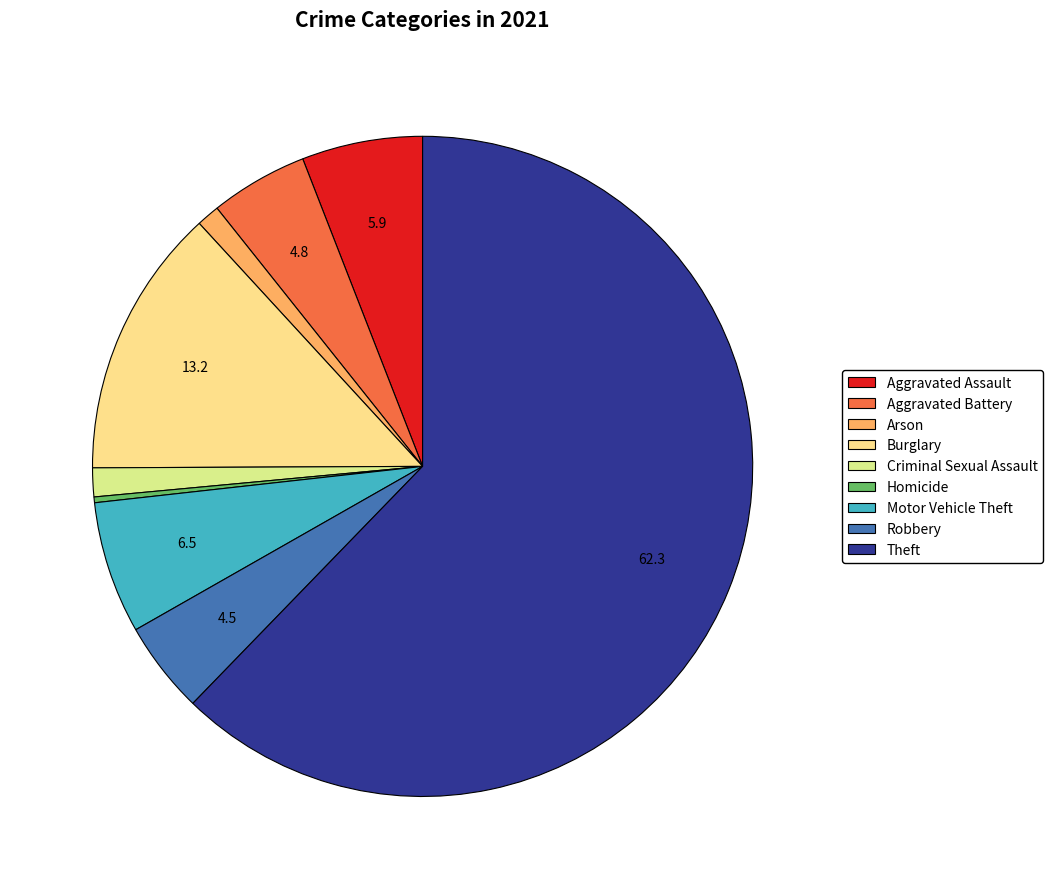

The Robbery slice represents 14% of the pie. True or false?

False